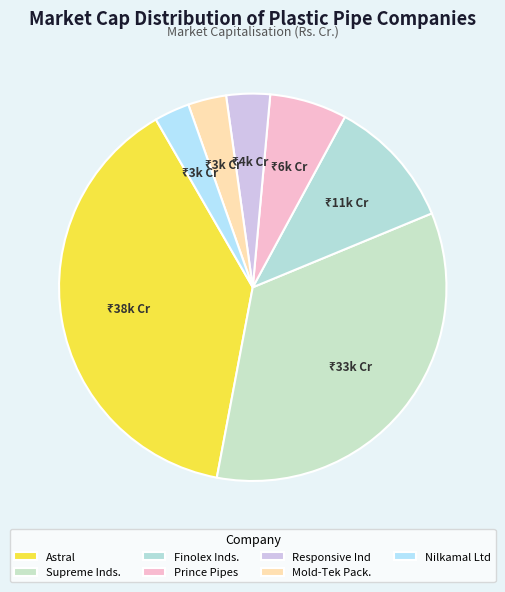

How many slices are in this pie chart?

7